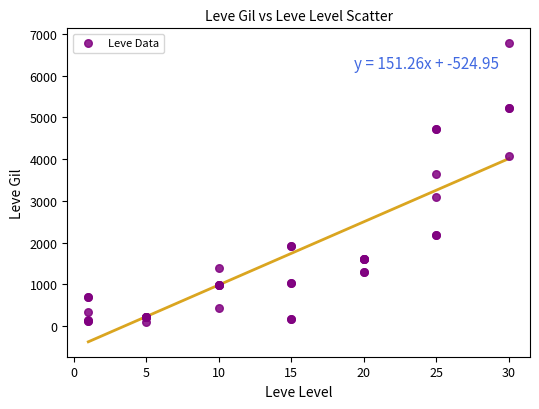

What Y value in the scatter plot is closest to 3441?

3639